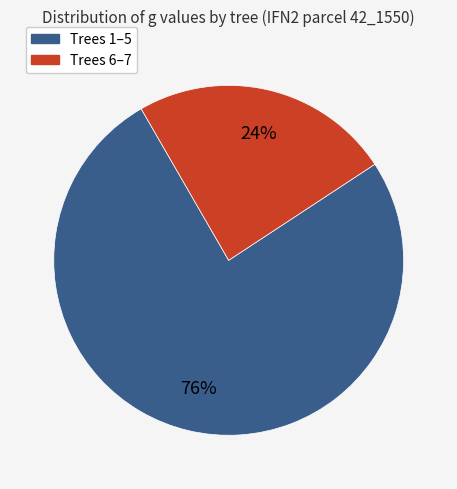

To the nearest percent, what is the difference between the largest and smallest slice percentages?

52%